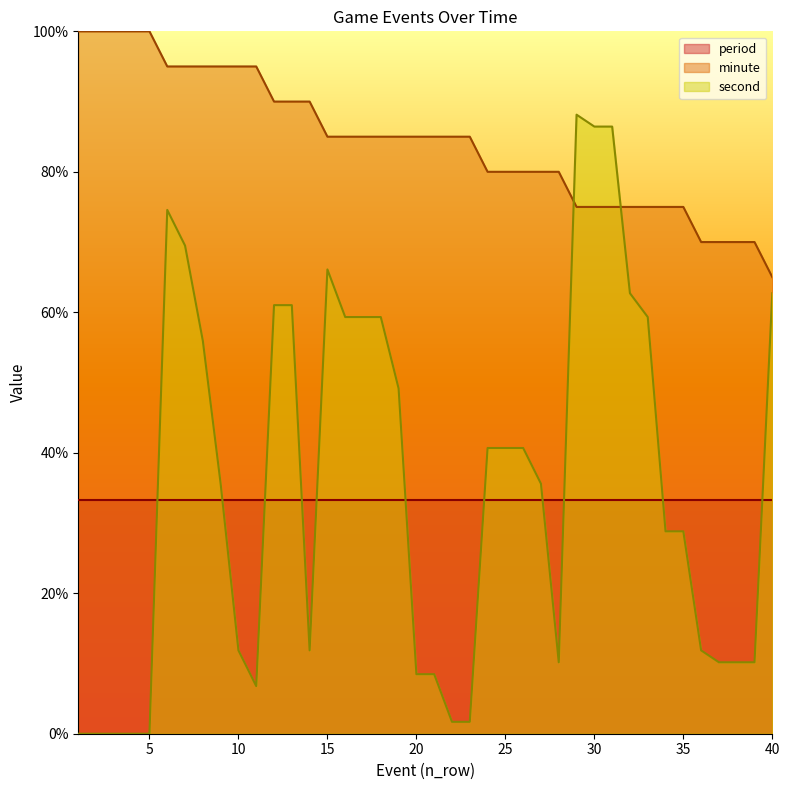

Between 18 and 21, which is larger?

18